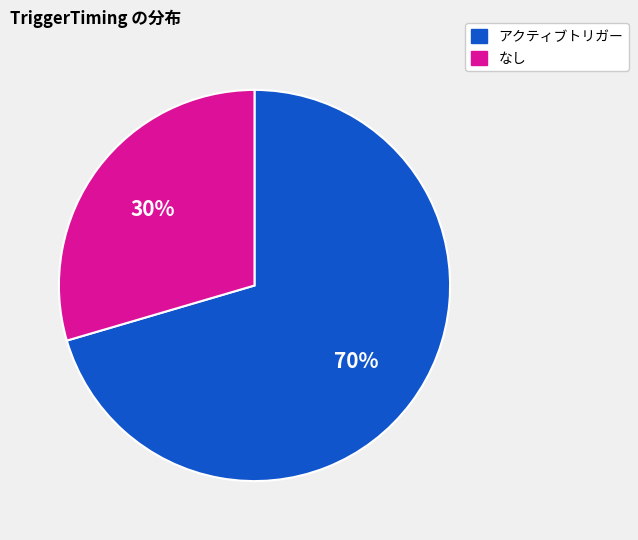

To the nearest percent, what is the average slice percentage?

50%